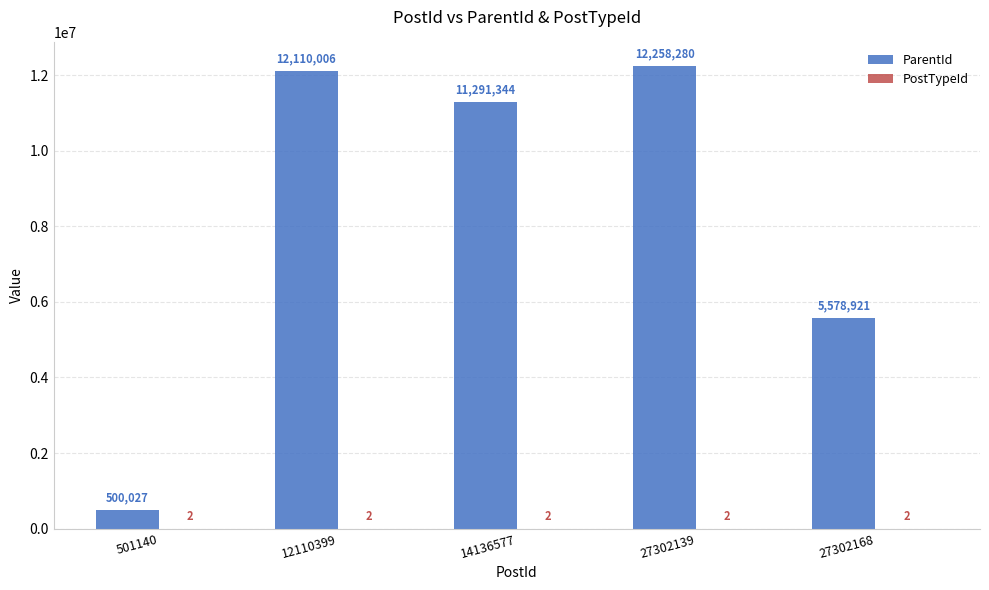

What is the sum of the ParentId values at 12110399 and 14136577?

23401350